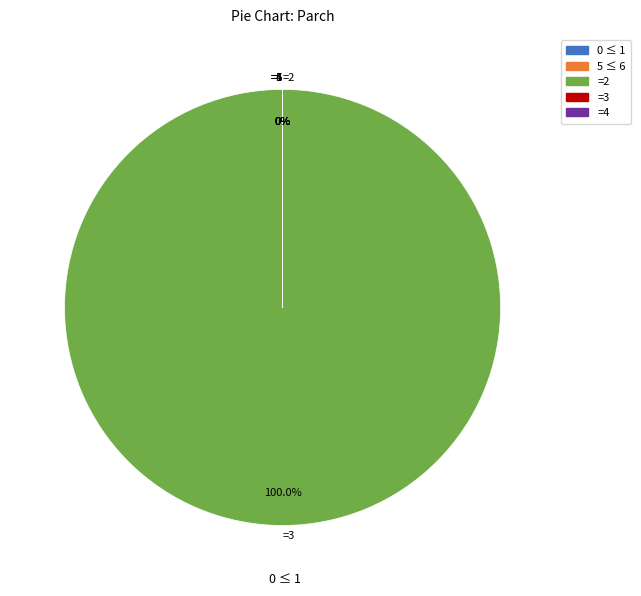

Is there any slice that represents more than half of the pie?

Yes